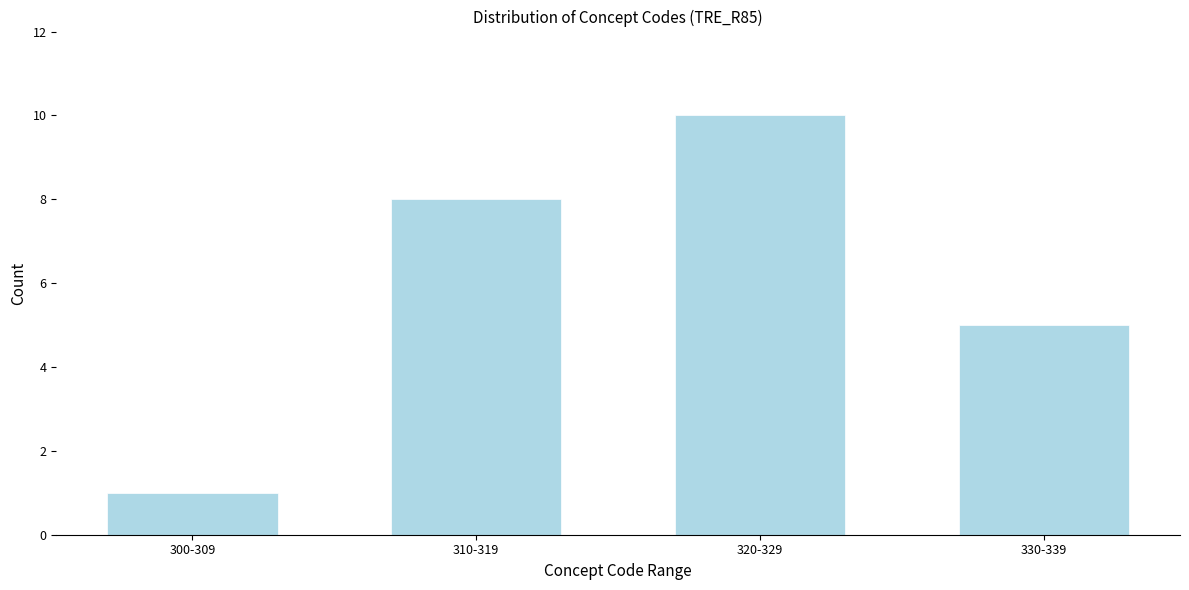

Reading right to left, transcribe all the data shown in this chart.

5	10	8	1